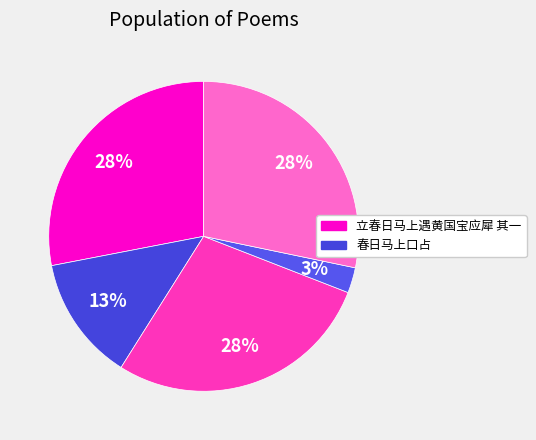

To the nearest percent, what is the average slice percentage?

20%